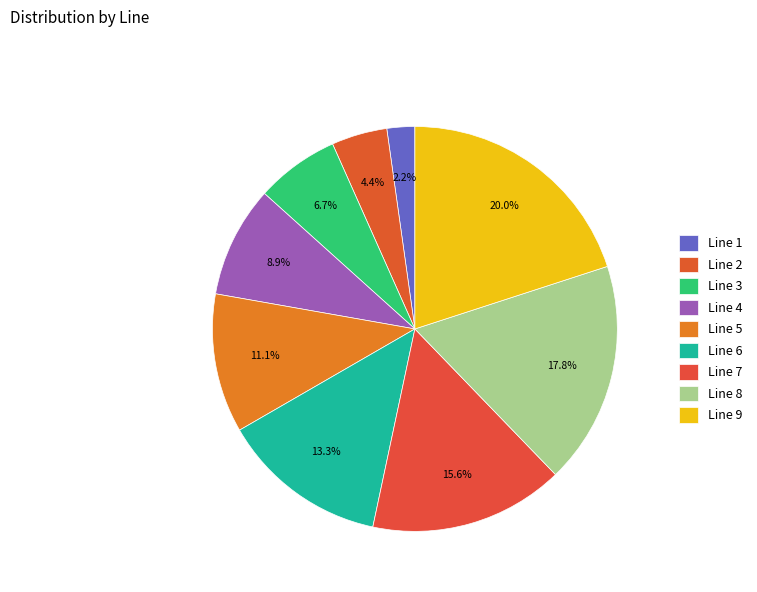

How many segments does this pie chart have?

9